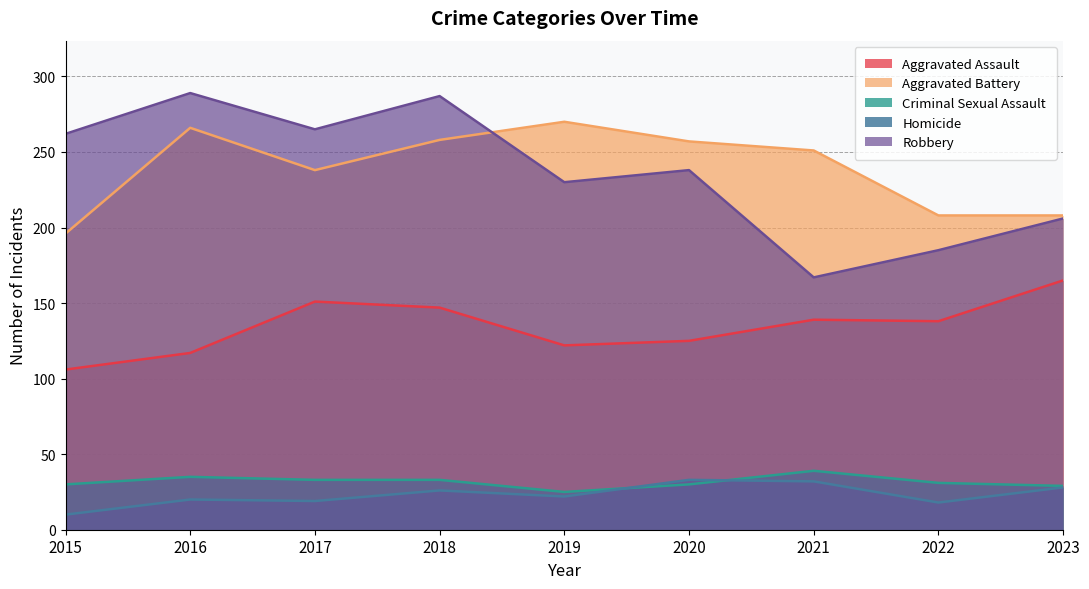

True or false: Robbery and Aggravated Assault cross at least once.

False